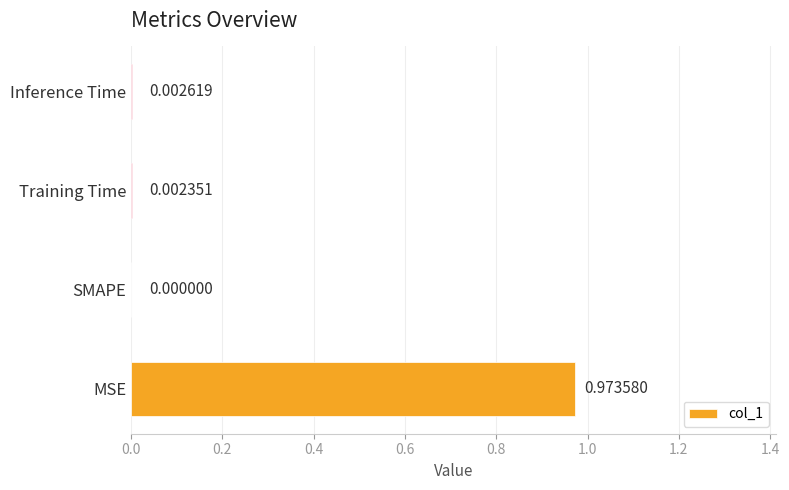

Where is the data nearest to the value 0?

SMAPE